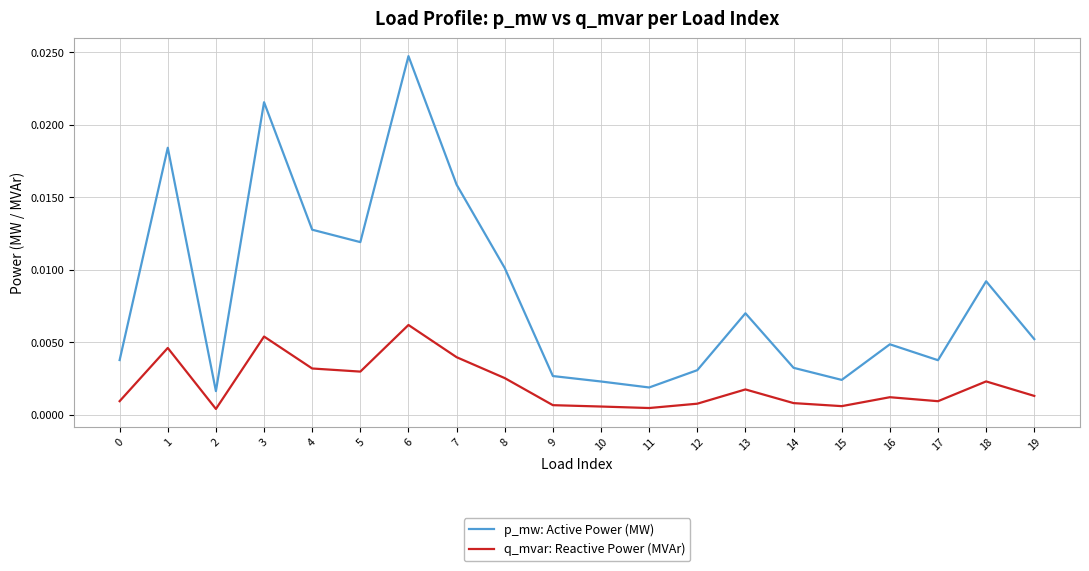

Is the value of q_mvar: Reactive Power (MVAr) at 6 greater than the value of p_mw: Active Power (MW) at 4?

No